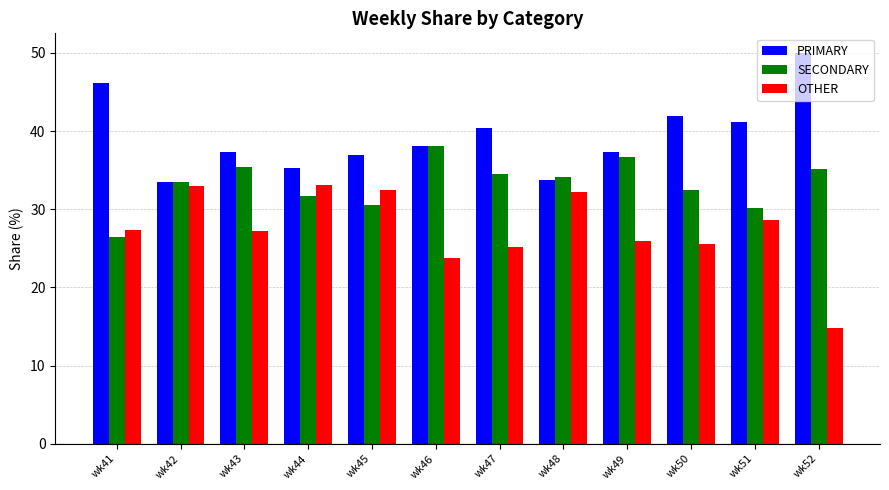

The value of PRIMARY at wk48 is 15.7. True or false?

False